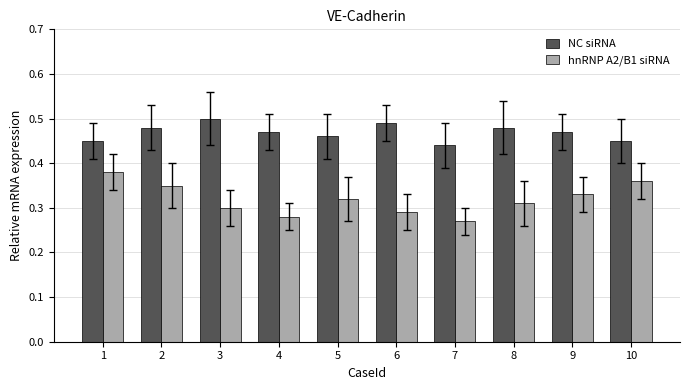

What is the sum of the hnRNP A2/B1 siRNA values at 1 and 3?

0.7